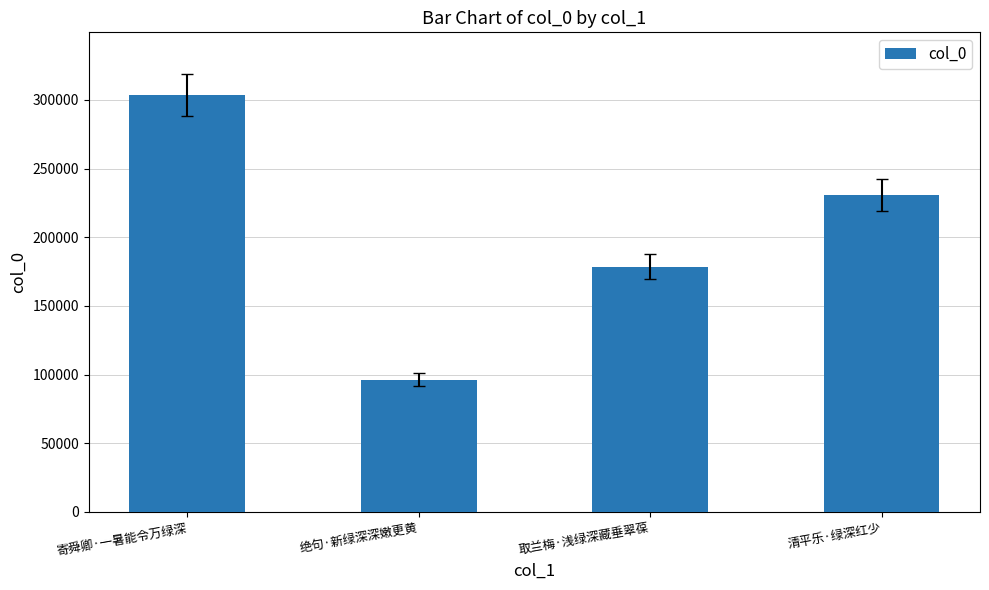

List the labels in order of value, largest first.

寄舜卿·一暑能令万绿深, 清平乐·绿深红少, 取兰梅·浅绿深藏垂翠葆, 绝句·新绿深深嫩更黄